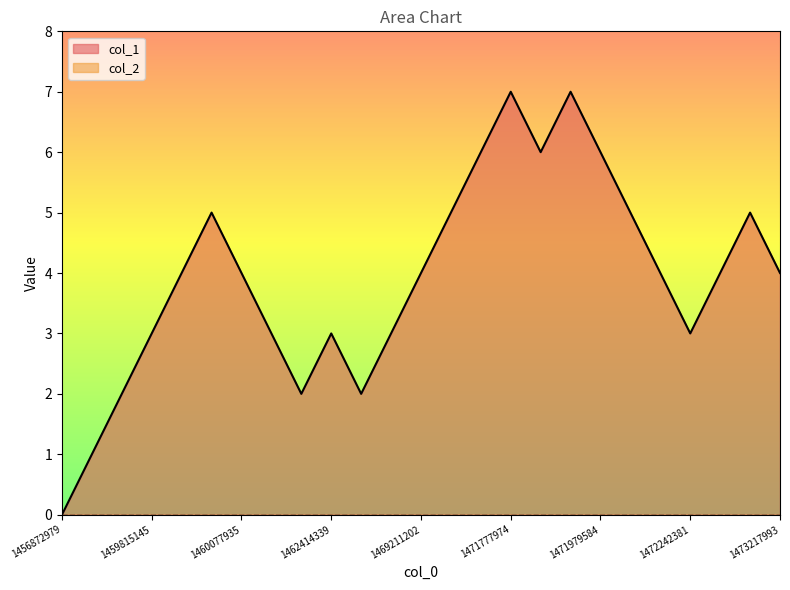

What is the sum of all values?

98